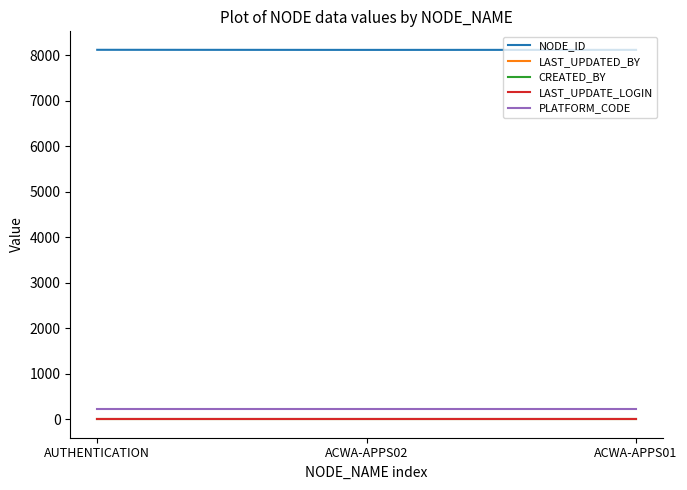

Does the chart display data point markers on the line(s)?

No